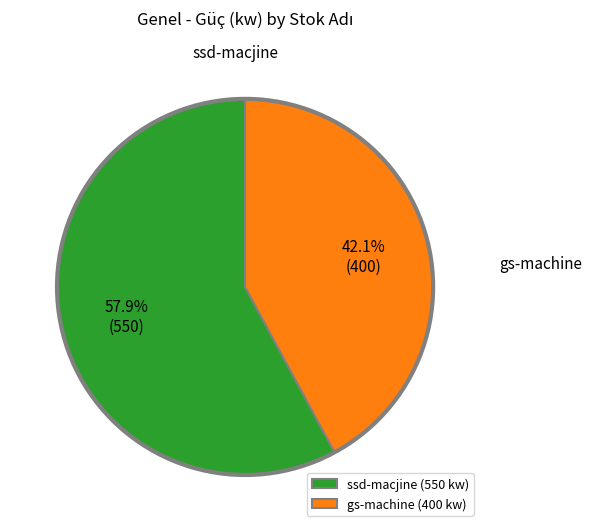

What is the smallest slice in the pie chart?

gs-machine